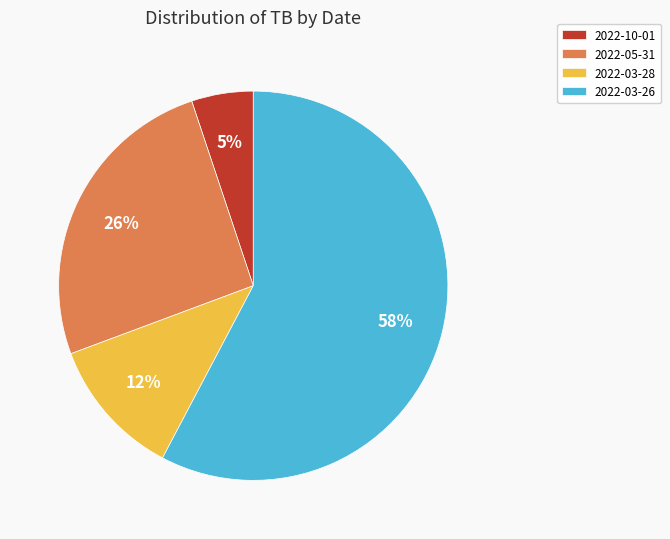

Between 2022-10-01 and 2022-05-31, which is larger?

2022-05-31